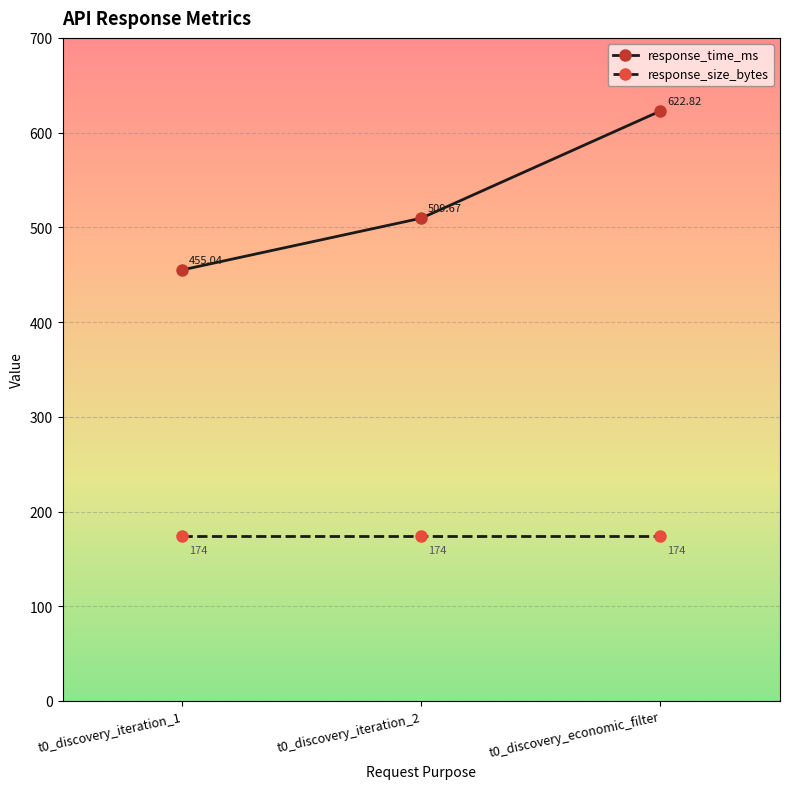

What is the value of the response_time_ms point at the 2nd from the left?

509.7